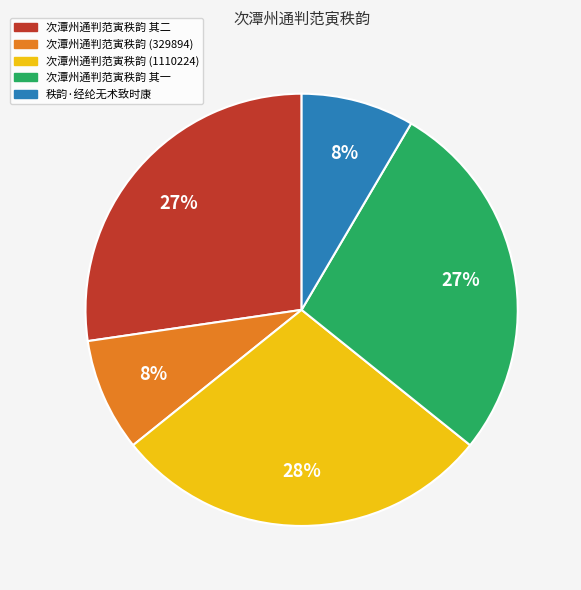

To the nearest percent, what is the average slice percentage?

20%